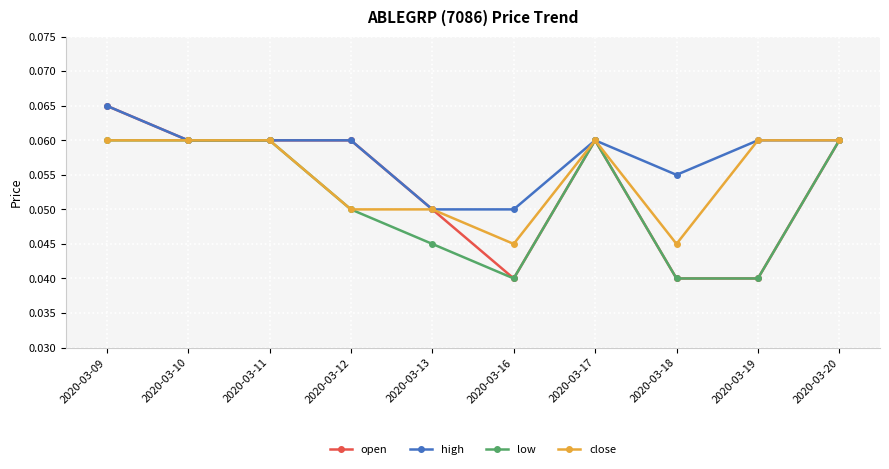

Count the low values in the range 0 to 1.

10